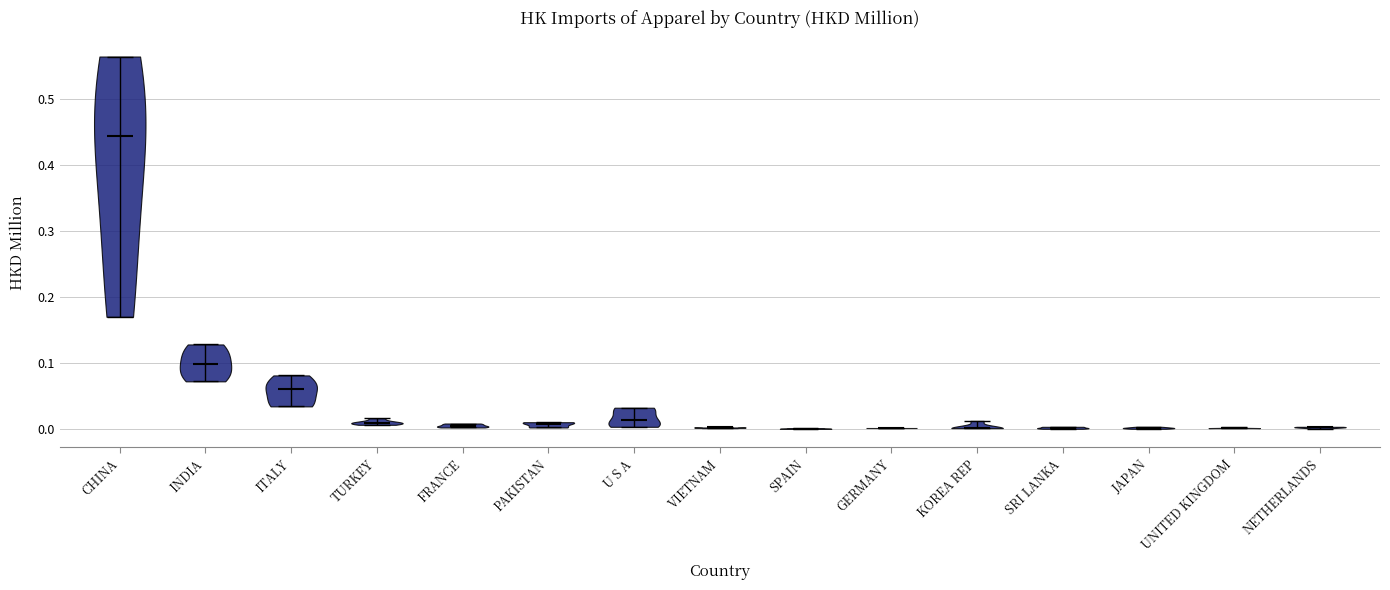

Reading left to right, read every violin against the y-axis: where its median line is, and the lowest and highest points it reaches. The values are not printed on the chart, so give them approximately, as read against the axis.

CHINA: median line 0.45, lowest point 0.17, highest point 0.57
INDIA: median line 0.10, lowest point 0.07, highest point 0.13
ITALY: median line 0.06, lowest point 0.03, highest point 0.08
TURKEY: median line 0.01, lowest point 0.01, highest point 0.02
FRANCE: median line 0.00, lowest point 0.00, highest point 0.01
PAKISTAN: median line 0.01, lowest point 0.00, highest point 0.01
U S A: median line 0.01, lowest point 0.00, highest point 0.03
VIETNAM: median line 0.00, lowest point 0.00, highest point 0.00
SPAIN: median line 0.00, lowest point 0.00, highest point 0.00
GERMANY: median line 0.00, lowest point 0.00, highest point 0.00
KOREA REP: median line 0.00, lowest point 0.00, highest point 0.01
SRI LANKA: median line 0.00, lowest point 0.00, highest point 0.00
JAPAN: median line 0.00, lowest point 0.00, highest point 0.00
UNITED KINGDOM: median line 0.00, lowest point 0.00, highest point 0.00
NETHERLANDS: median line 0.00, lowest point 0.00, highest point 0.00